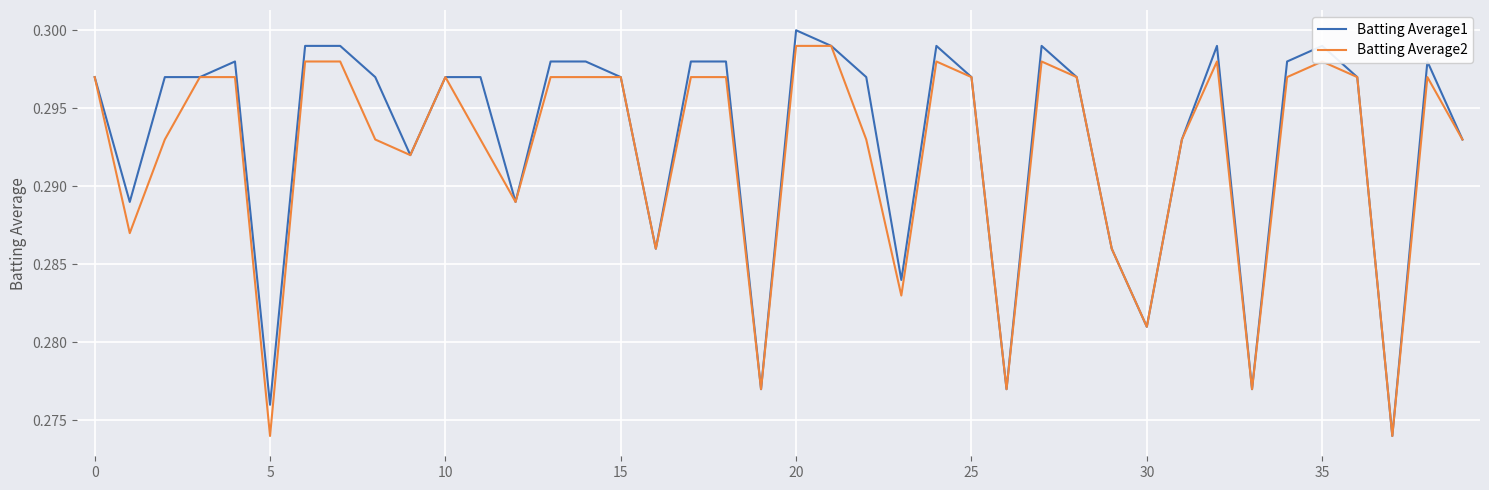

What is the value of the Batting Average2 point at the 14th from the left?

0.3